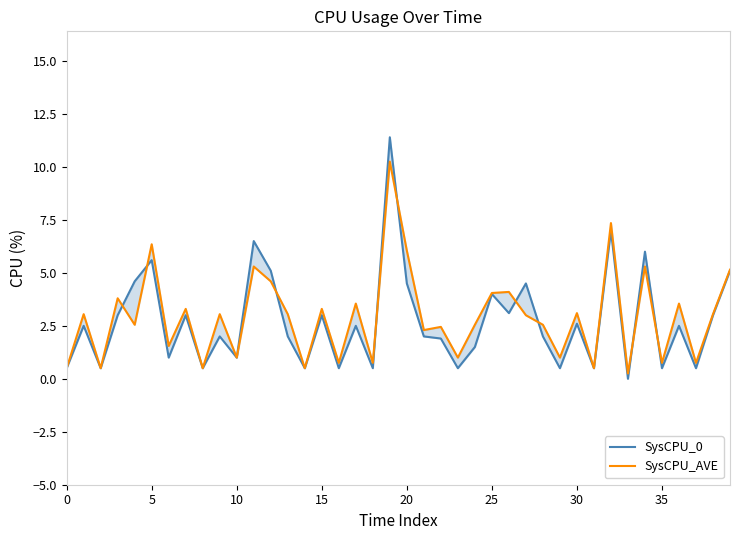

At which category is the sum across all series the highest?

19